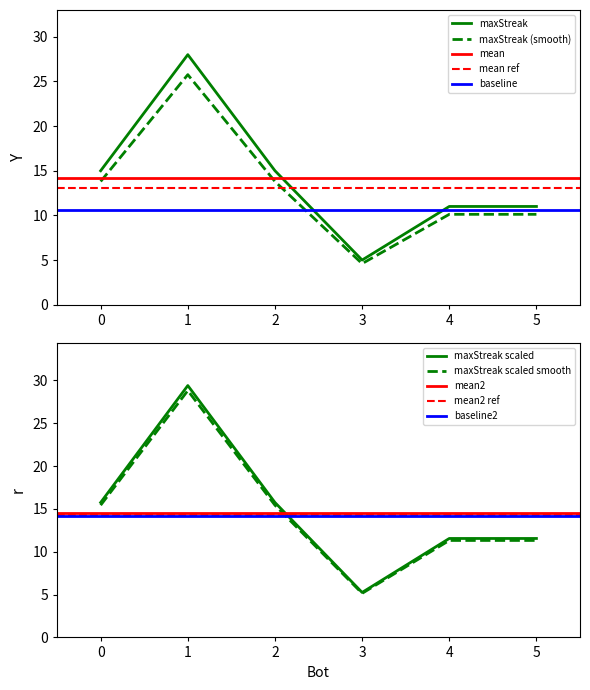

Does the chart have visible grid lines?

No